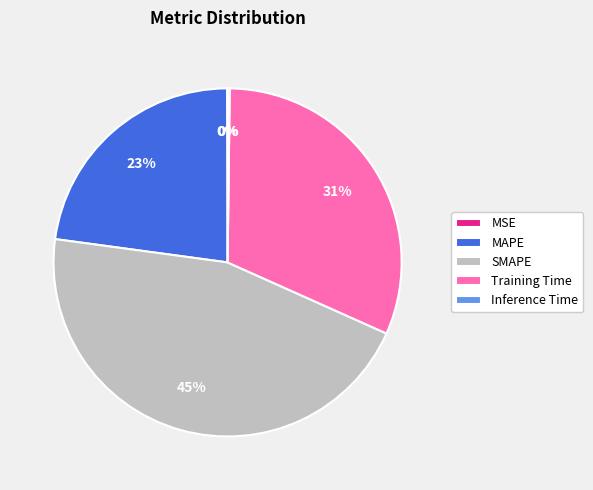

To the nearest percent, what portion does MAPE represent?

23%